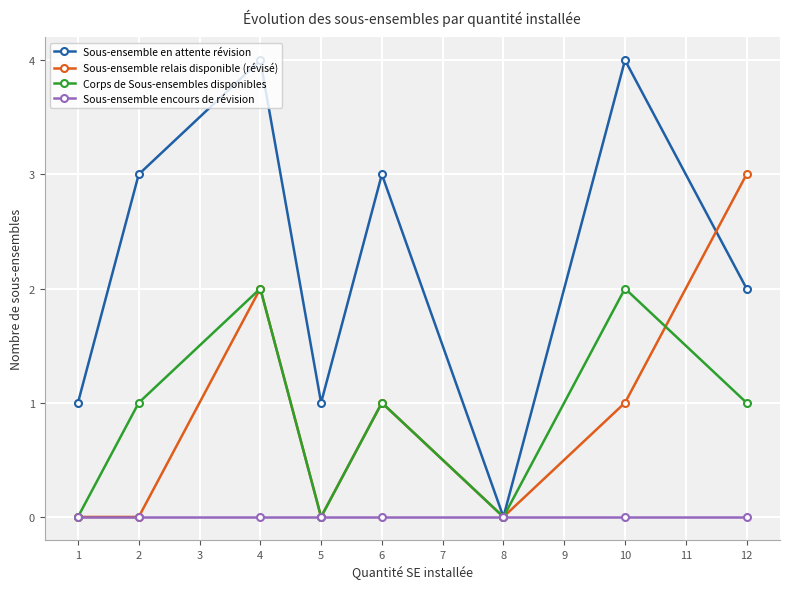

How many positive values does the Sous-ensemble en attente révision series have?

7